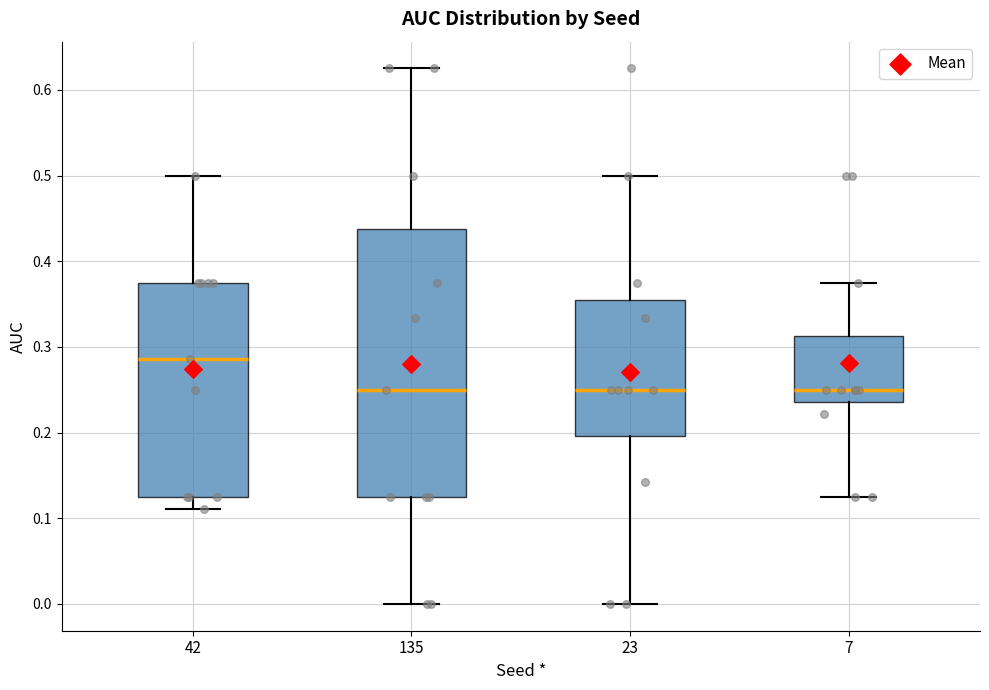

Comparing the boxes themselves (not the whiskers), which one is the tallest?

135